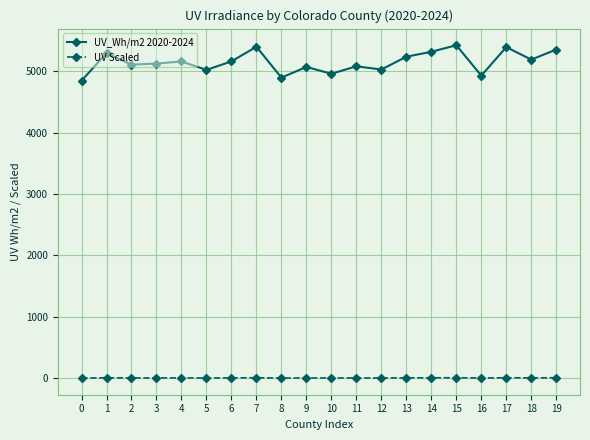

Read the UV Scaled value at 2.

4.1